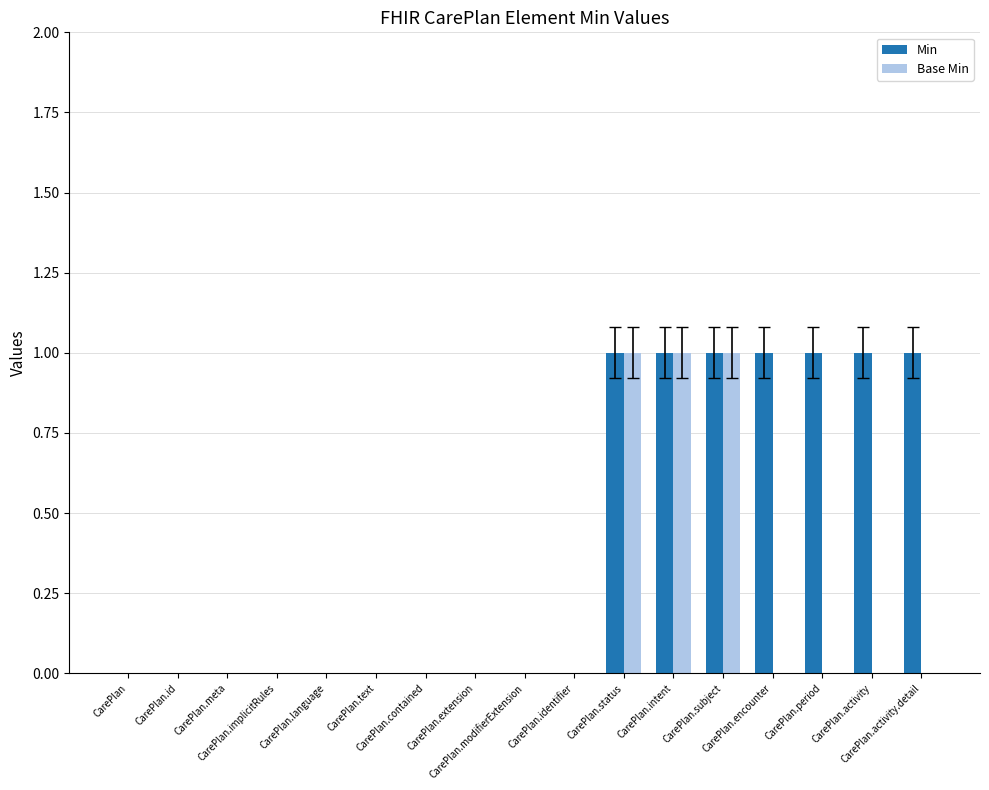

What is the sum of all Base Min values?

3